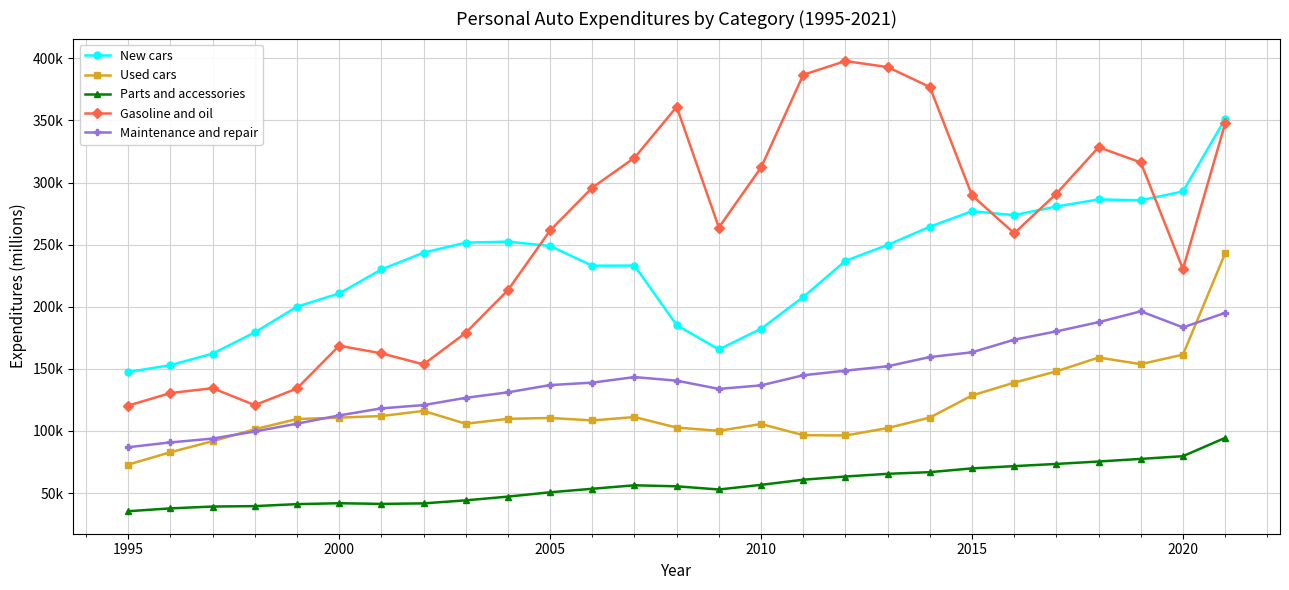

At how many categories does at least one series exceed 390440?

2